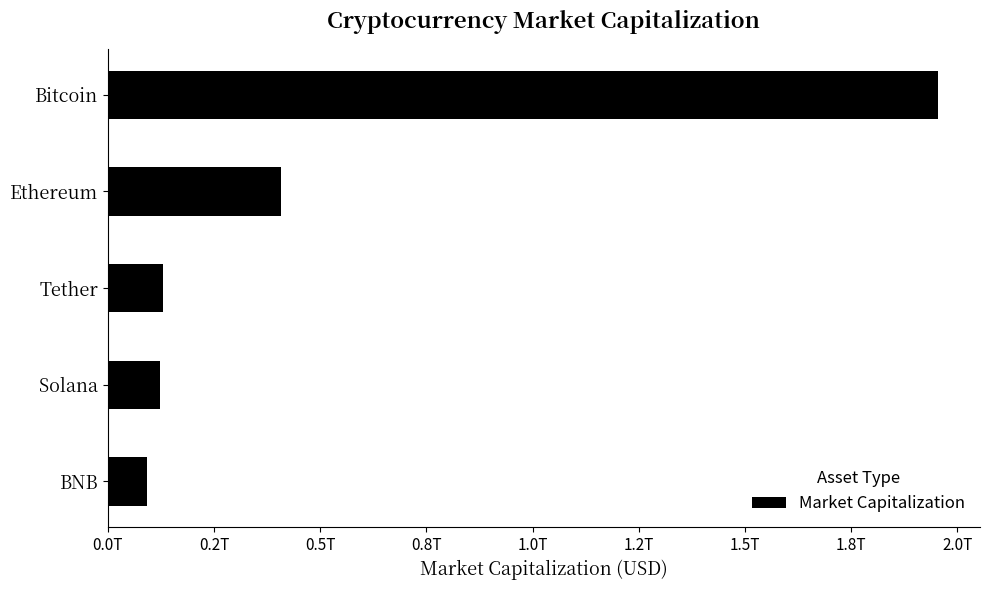

At which category does the chart reach its peak across all series?

Bitcoin